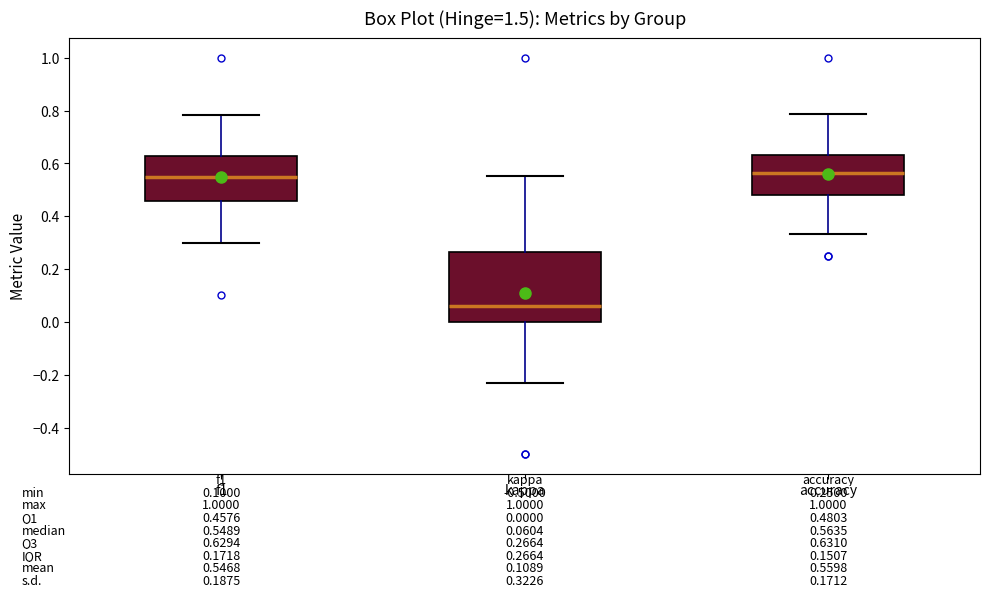

Comparing the boxes themselves (not the whiskers), which one is the tallest?

kappa